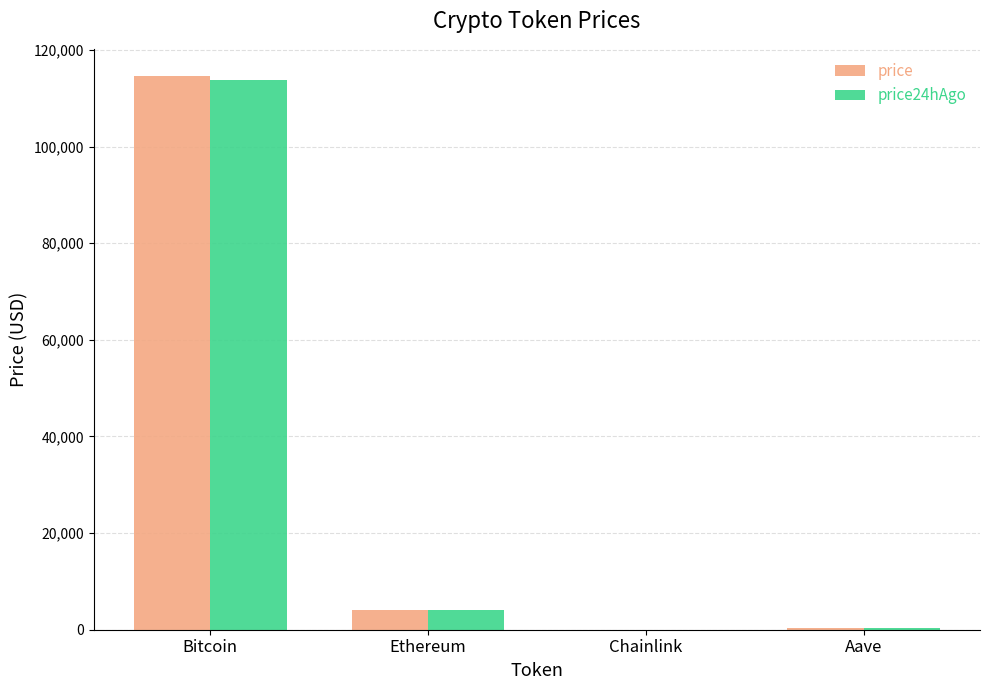

At which category is the sum across all series the highest?

Bitcoin